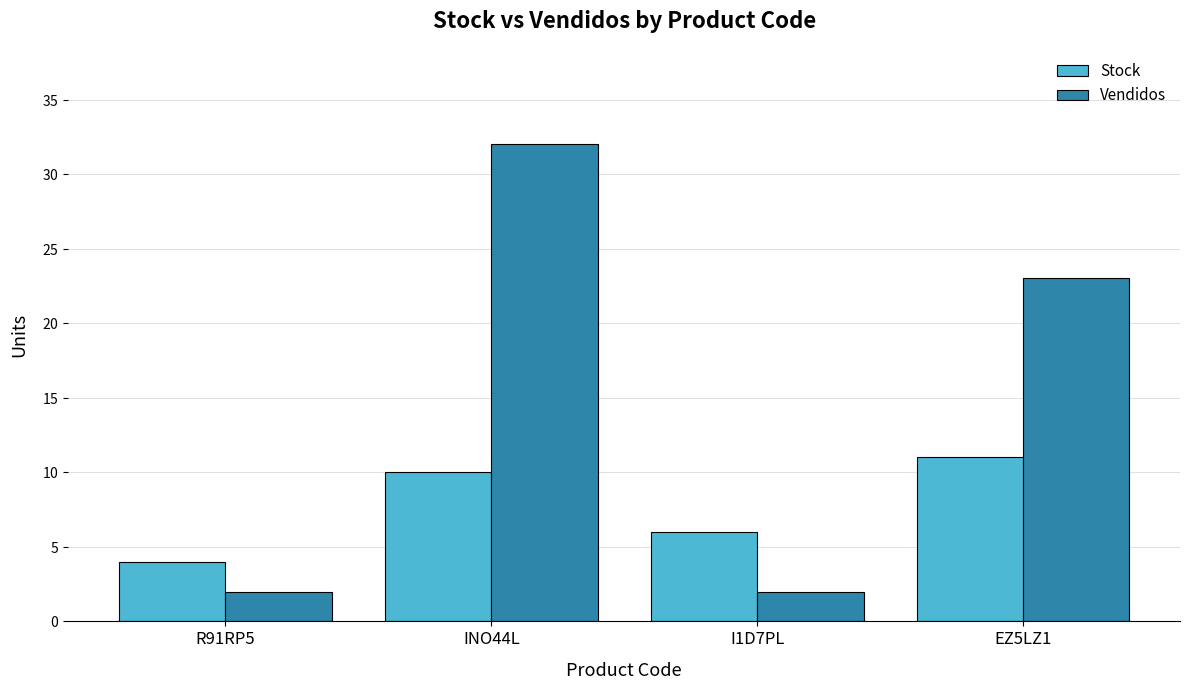

What are all the series names shown in the legend?

Stock, Vendidos